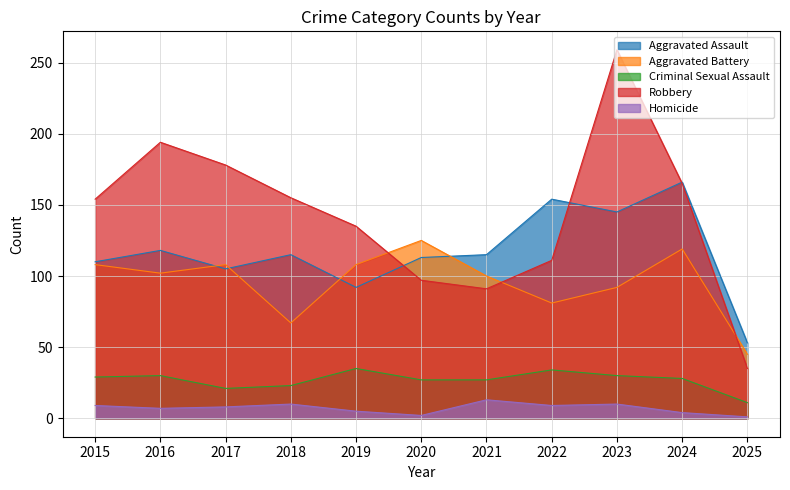

At which category is the sum across all series the highest?

2023